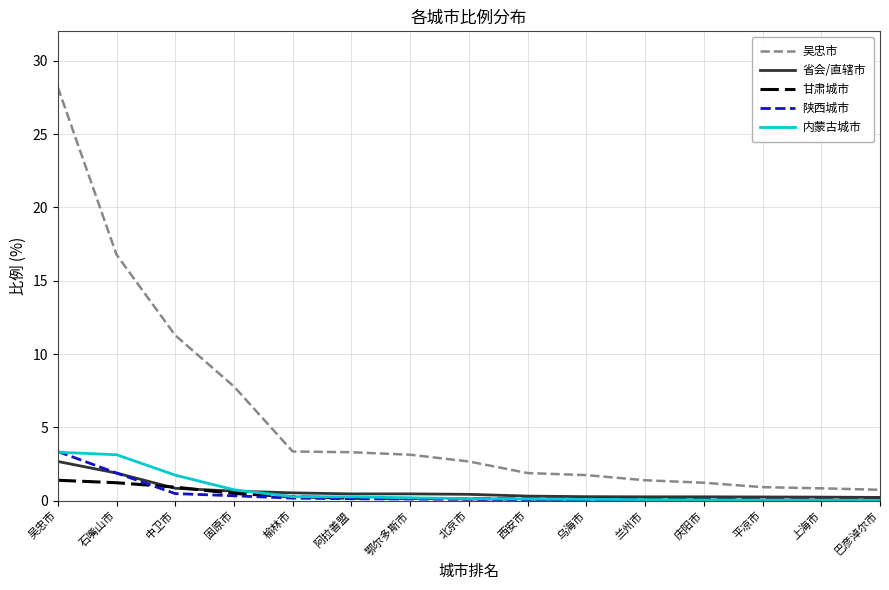

True or false: 吴忠市 and 陕西城市 cross at least once.

False